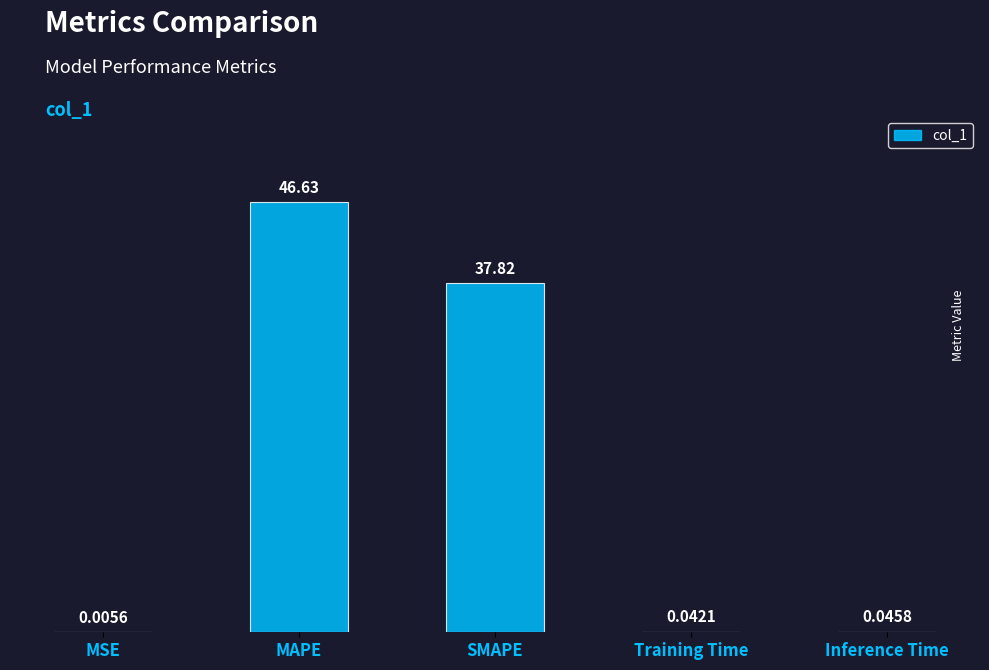

At which category does the chart reach its peak across all series?

MAPE